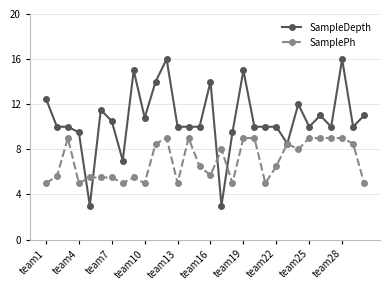

Count the SamplePh values in the range 5 to 9.

30